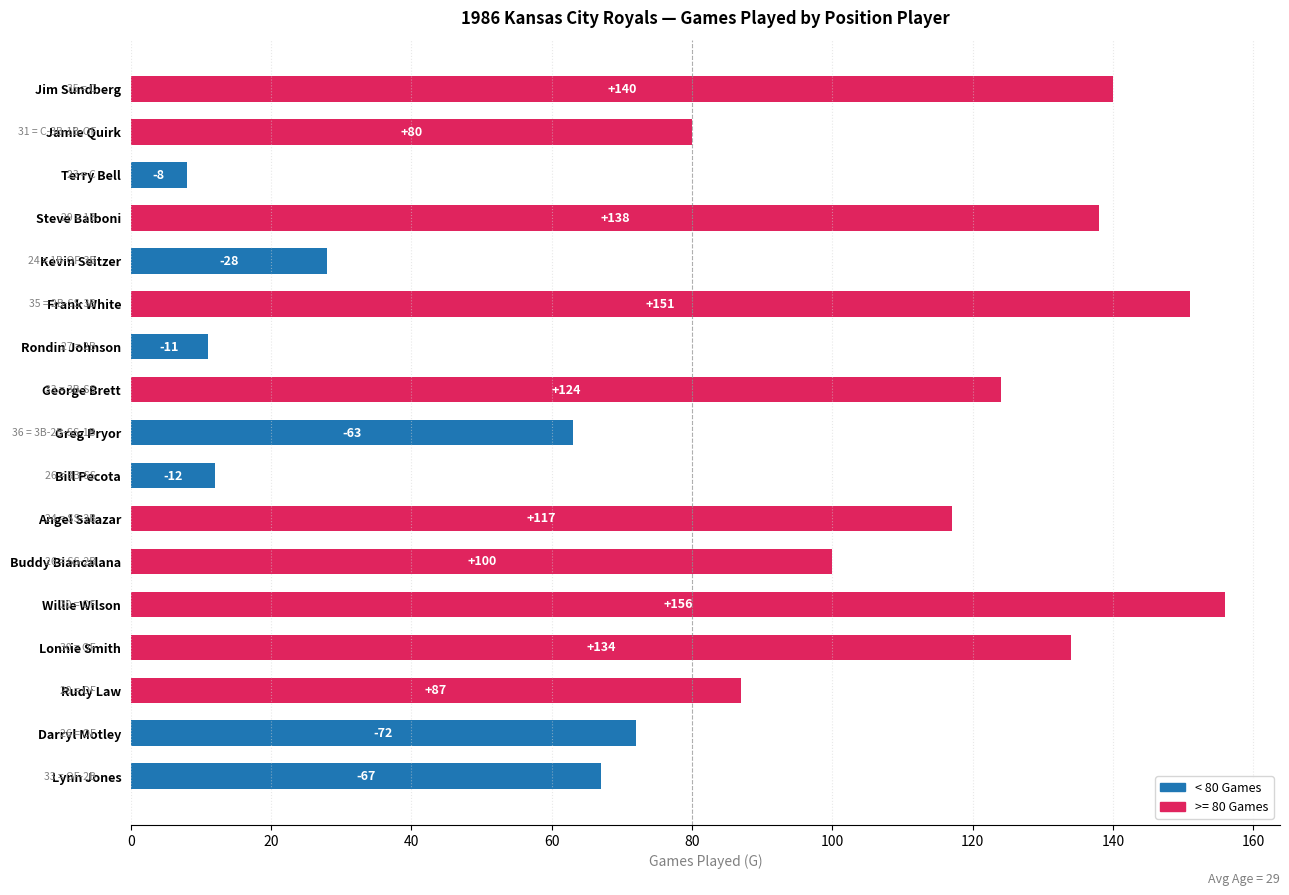

What is the change in value from Terry Bell to Angel Salazar?

+109